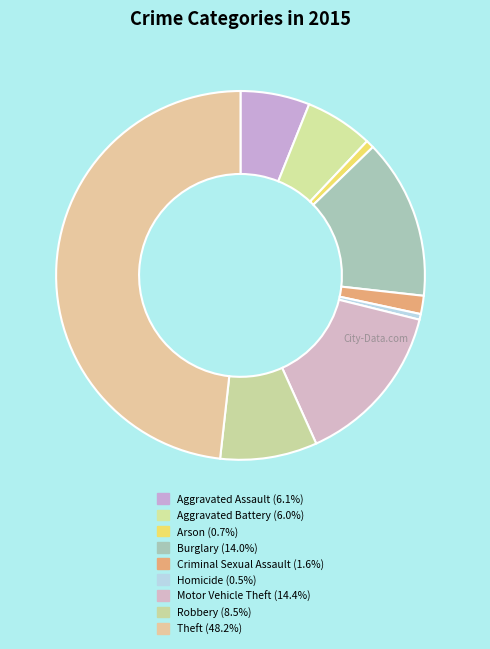

Is Criminal Sexual Assault the majority of the pie?

No